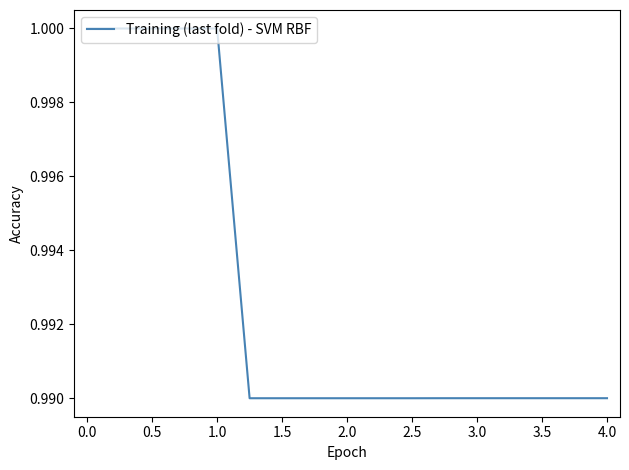

What is the value of the 14th point from the left?

1.0